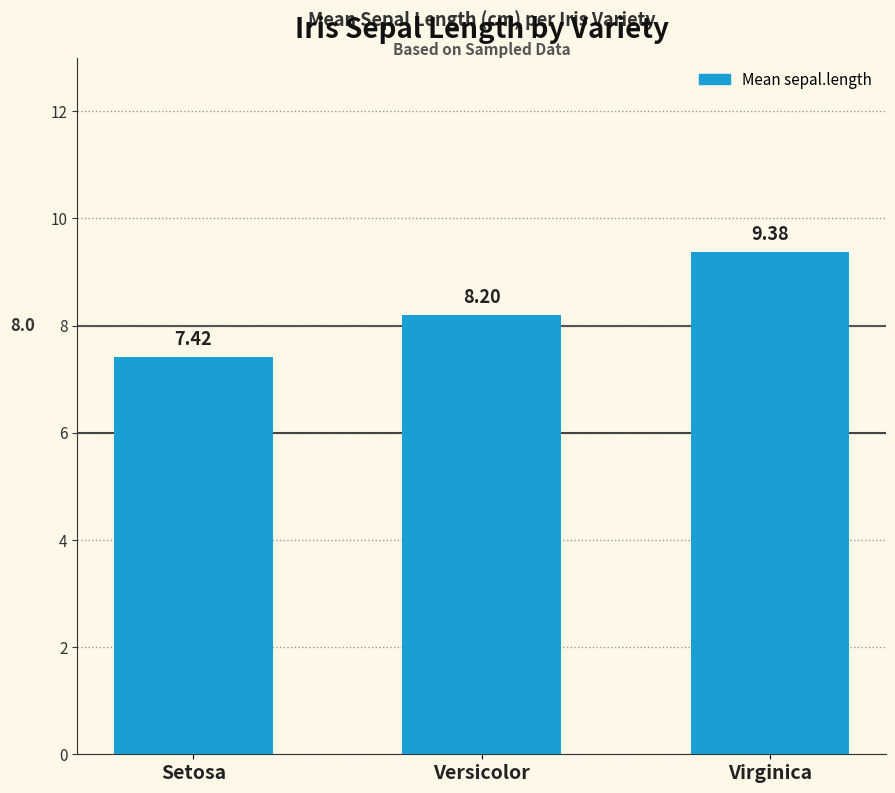

Does the chart contain stacked bars?

No